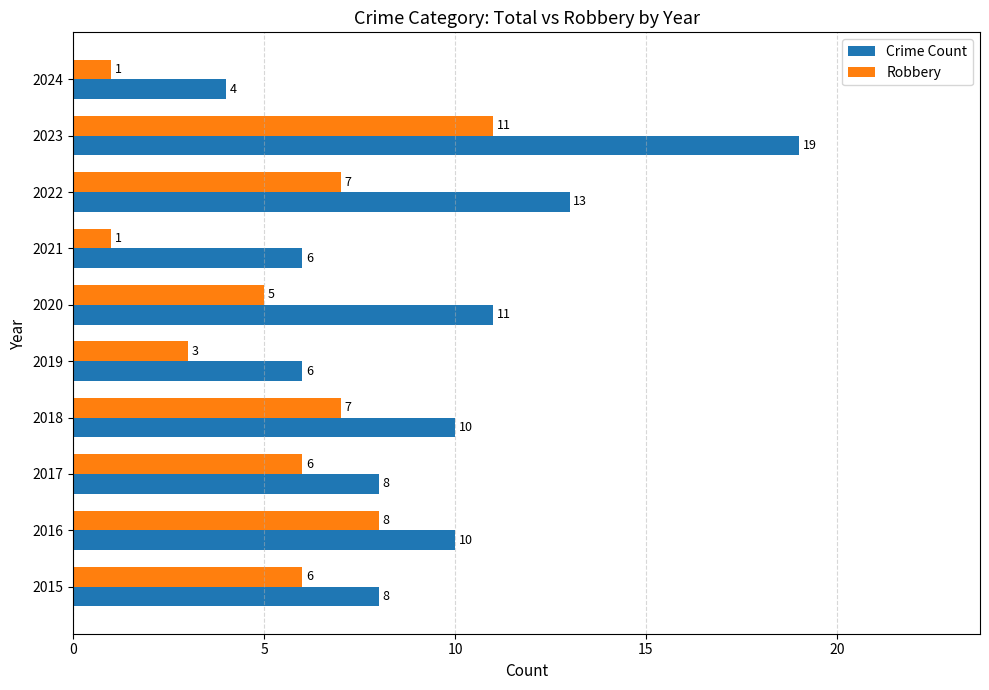

Which series has the largest range (max minus min)?

Crime Count